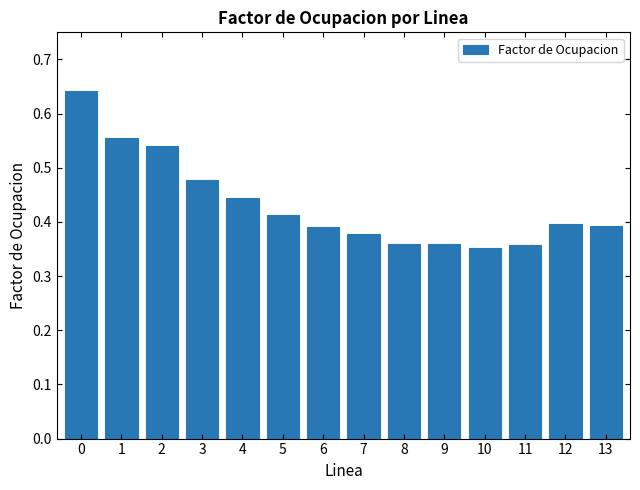

What is the sum of all values?

6.1